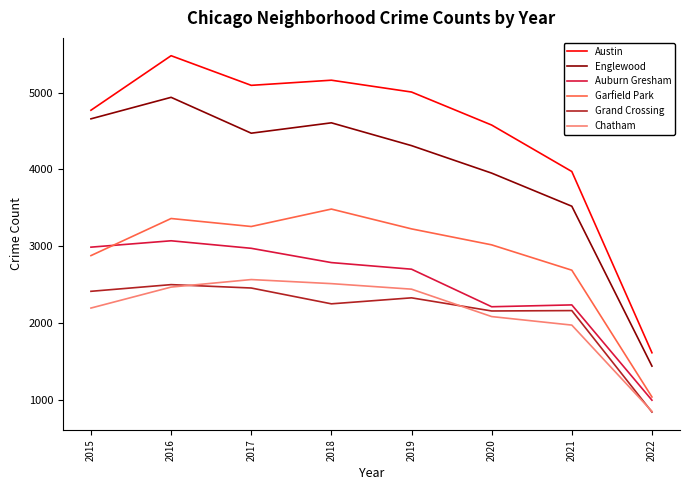

True or false: Grand Crossing and Englewood intersect in this chart.

False